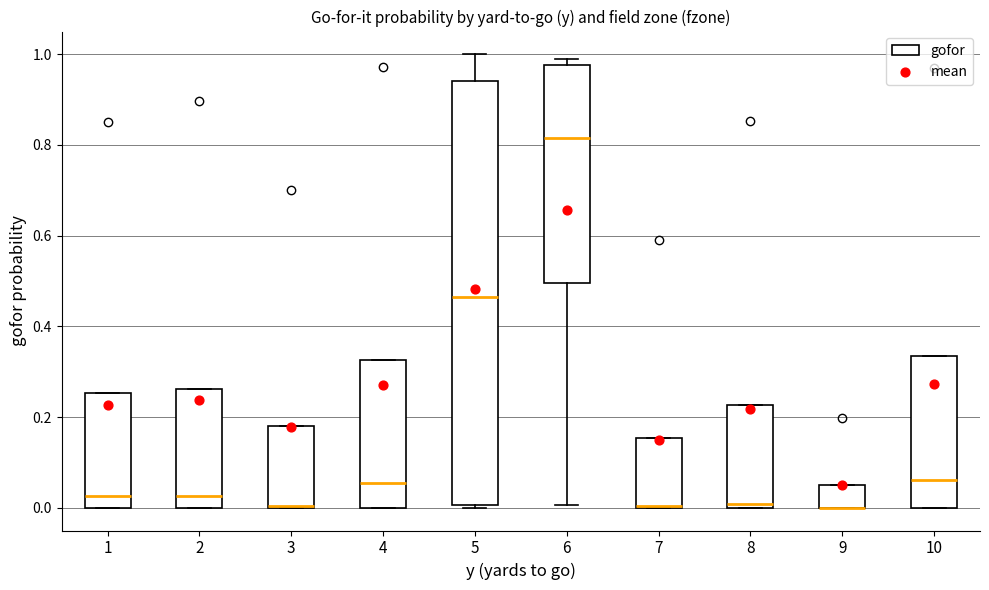

Reading left to right, read every box against the y-axis: the position of its median line, the range the box covers, and the ends of its whiskers. The values are not printed on the chart, so give them approximately, as read against the axis.

1: median 0.02, box 0.00 to 0.26, whiskers 0.00 to 0.26
2: median 0.02, box 0.00 to 0.26, whiskers 0.00 to 0.26
3: median 0.00 (drawn on the box's lower edge), box 0.00 to 0.18, whiskers 0.00 to 0.18
4: median 0.06, box 0.00 to 0.32, whiskers 0.00 to 0.32
5: median 0.46, box 0.00 to 0.94, whiskers 0.00 to 1.00
6: median 0.82, box 0.50 to 0.98, whiskers 0.00 to 1.00
7: median 0.00 (drawn on the box's lower edge), box 0.00 to 0.16, whiskers 0.00 to 0.16
8: median 0.00 (just above the box's lower edge), box 0.00 to 0.22, whiskers 0.00 to 0.22
9: median 0.00 (drawn on the box's lower edge), box 0.00 to 0.04, whiskers 0.00 to 0.04
10: median 0.06, box 0.00 to 0.34, whiskers 0.00 to 0.34